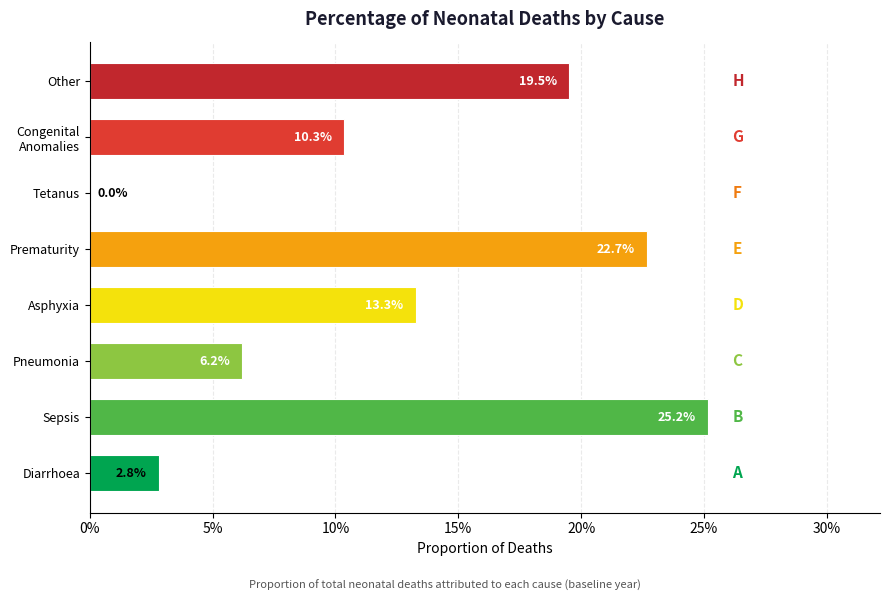

What is the average value?

0.1